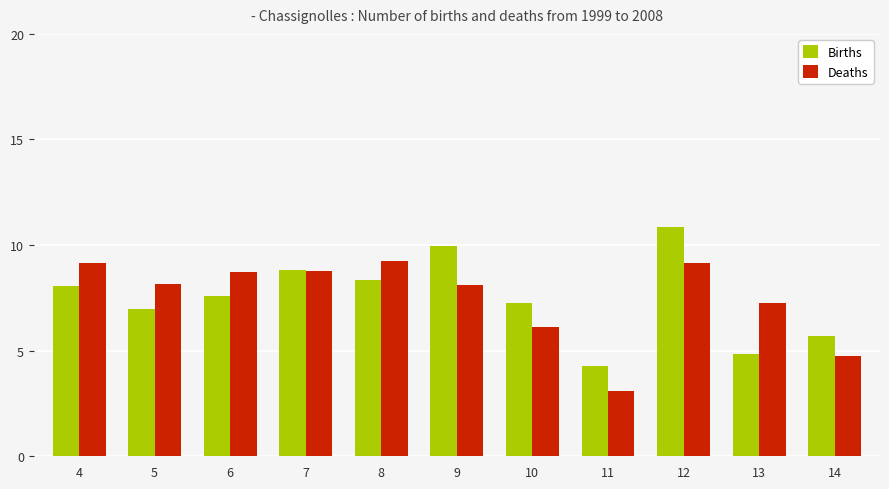

What is the average value of the Births series?

7.5